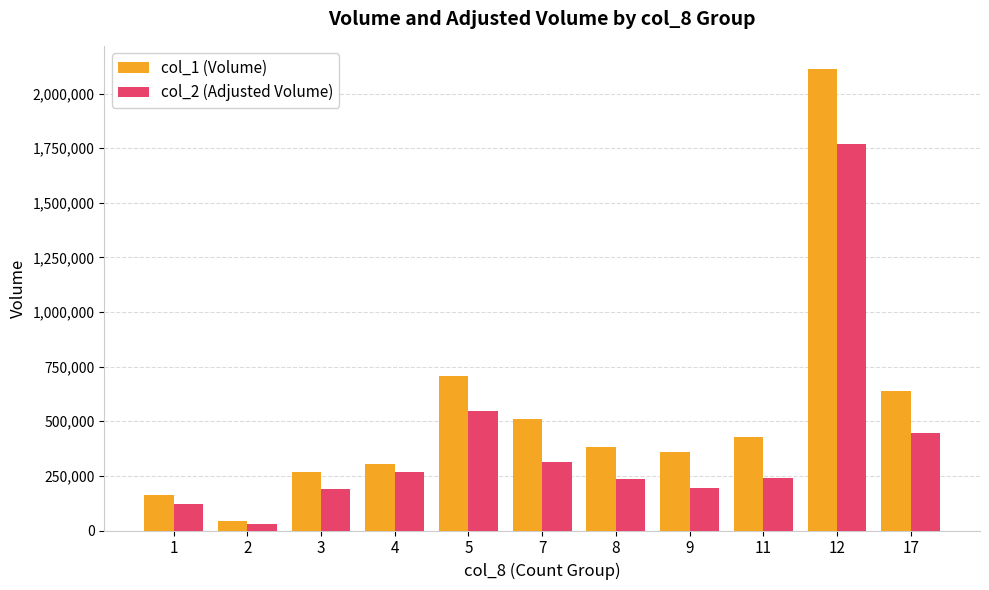

Which series has the widest spread of values?

col_1 (Volume)